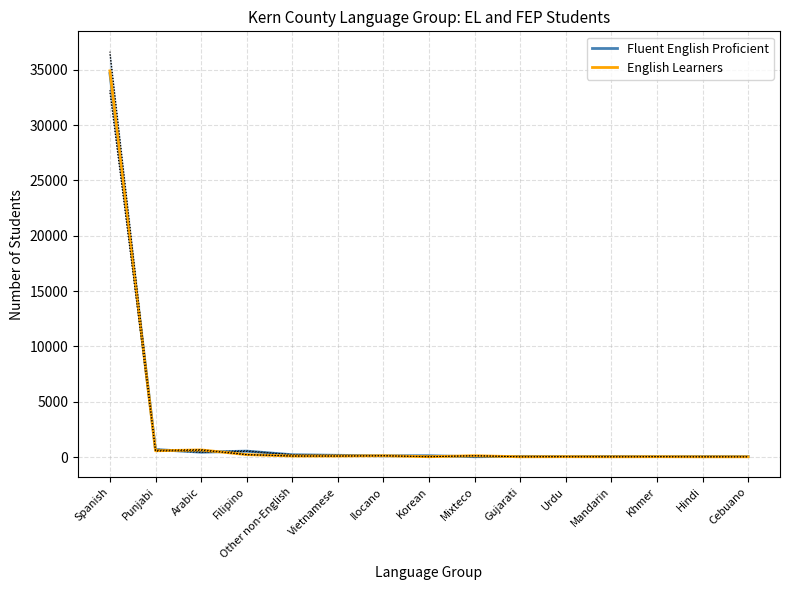

Which label corresponds to the smallest value in the chart?

Hindi